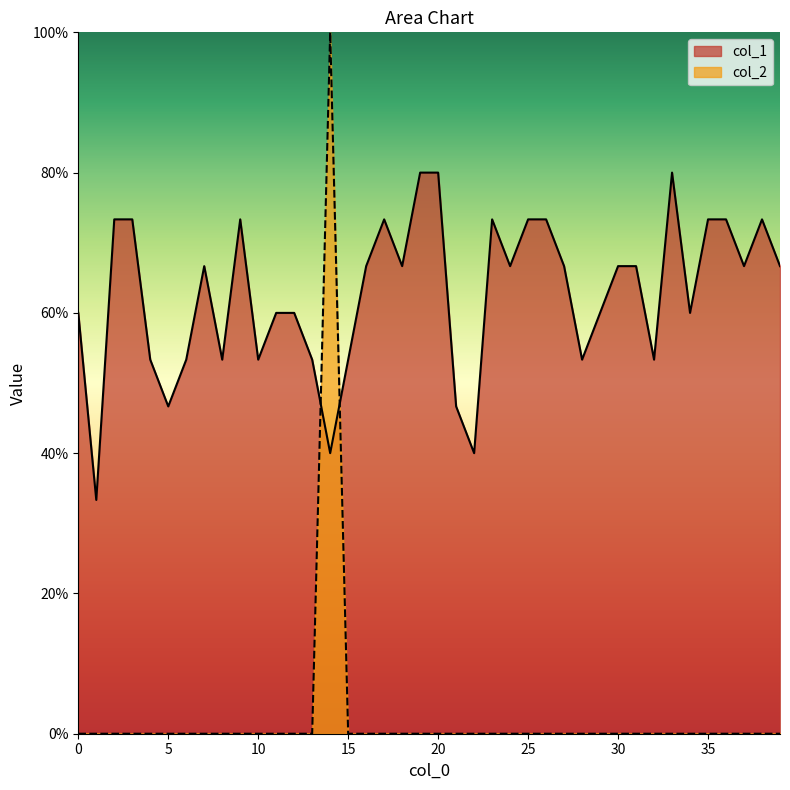

List the series in order of their overall mean, lowest first.

col_2, col_1